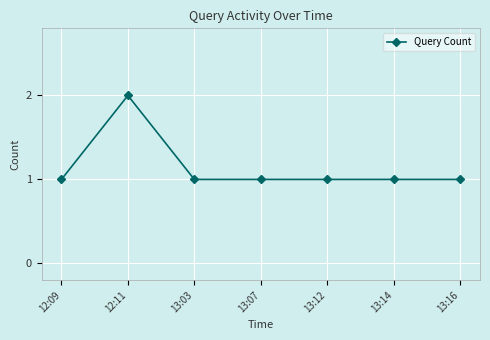

How many values are between 1 and 2?

7